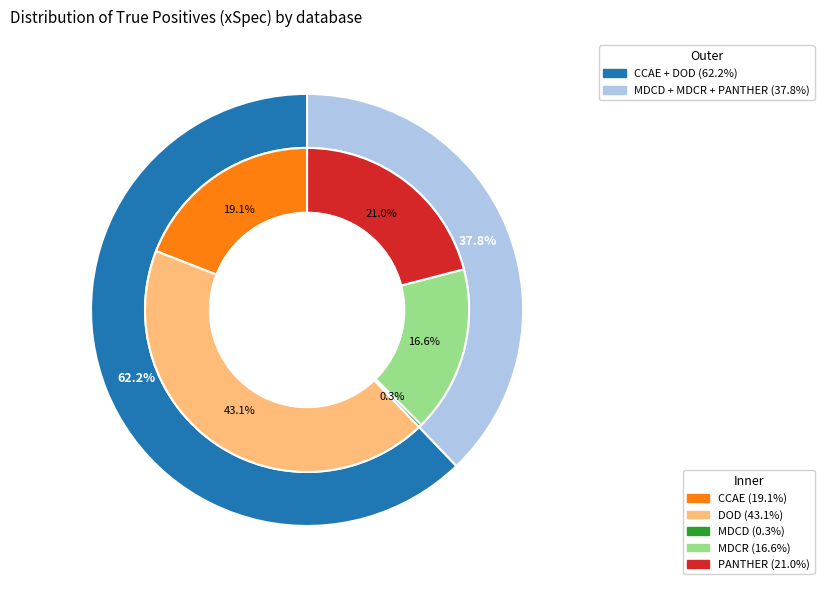

Combined, what portion of the pie is MDCD and DOD?

43.4%